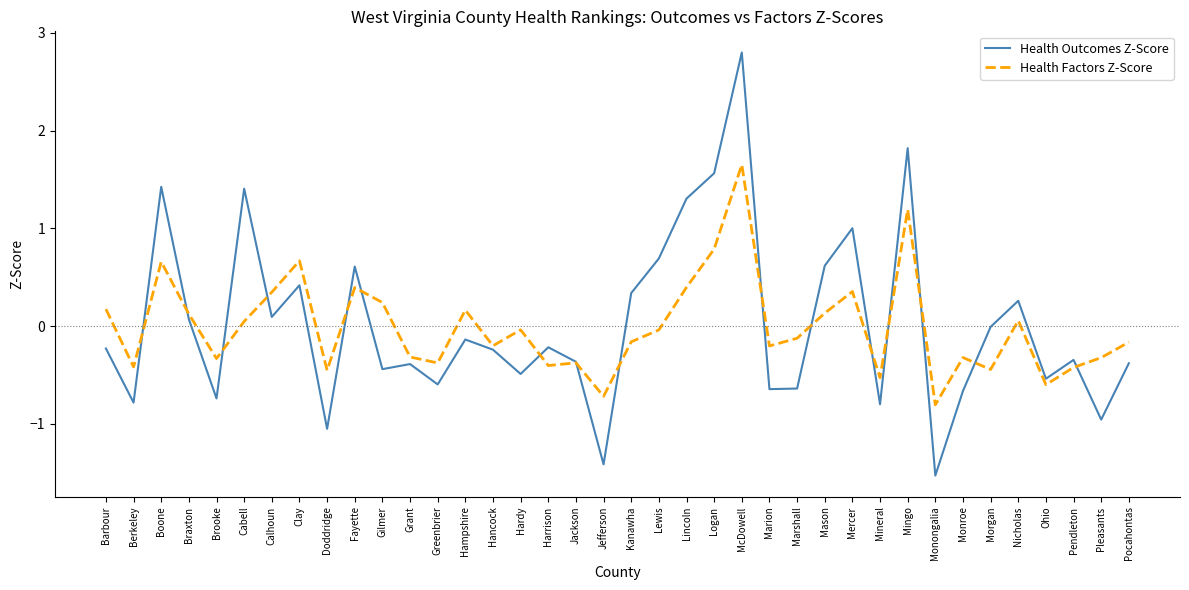

What is the difference between the maximum and minimum values in the Health Factors Z-Score series?

2.5